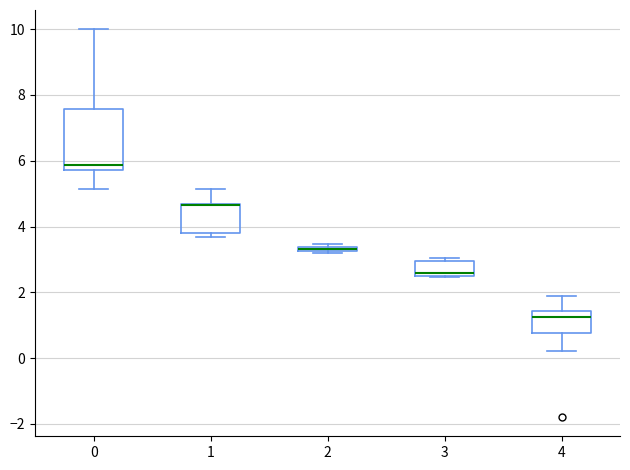

Which box is the tallest, from its lower edge to its upper edge?

0